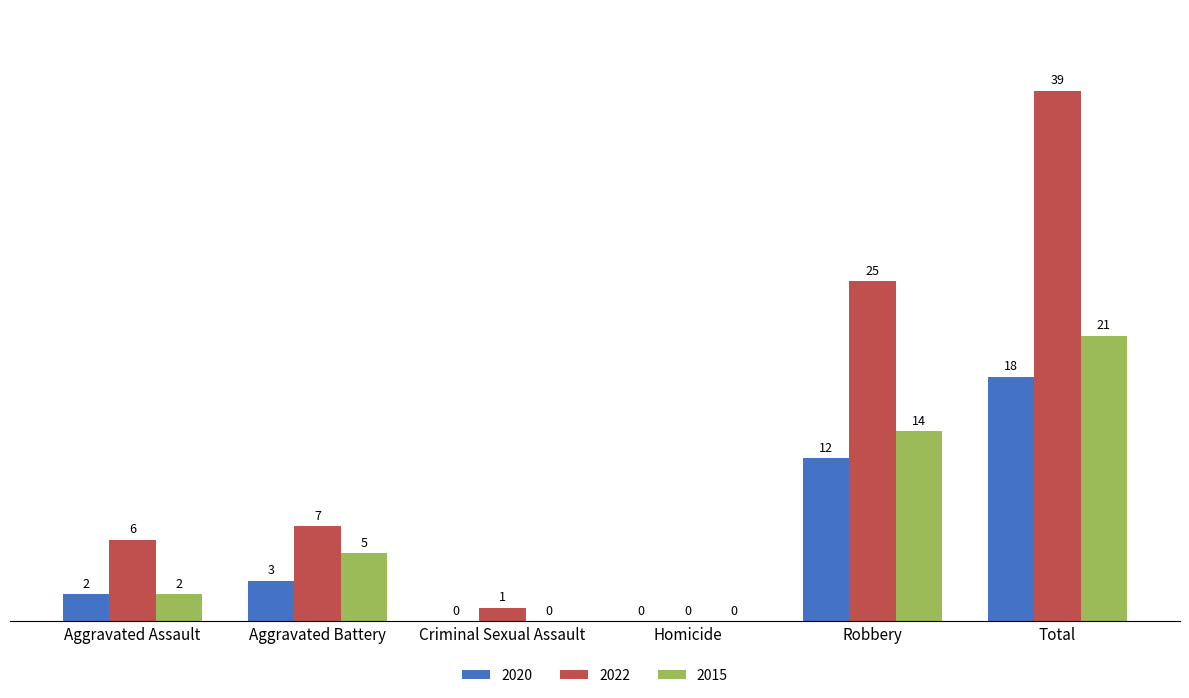

Is it true that 2022 equals -17 at Homicide?

False